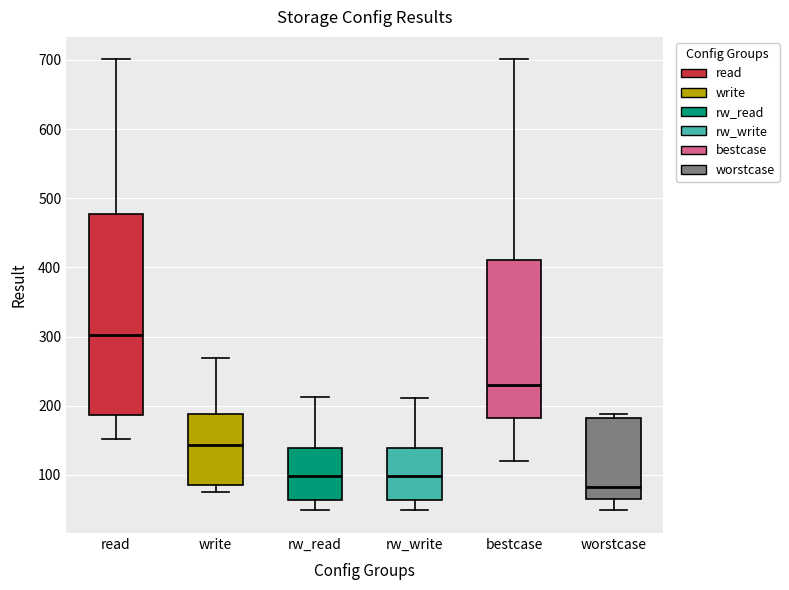

Reading left to right, transcribe this box plot: for each box, give where its median line is, the range the box spans, and where its two whiskers end, as read against the y-axis. The values are not printed on the chart, so give them approximately, as read against the axis.

read: median 300, box 190 to 480, whiskers 150 to 700
write: median 140, box 80 to 190, whiskers 80 (just below the box's lower edge) to 270
rw_read: median 100, box 60 to 140, whiskers 50 to 210
rw_write: median 100, box 60 to 140, whiskers 50 to 210
bestcase: median 230, box 180 to 410, whiskers 120 to 700
worstcase: median 80, box 60 to 180, whiskers 50 to 190